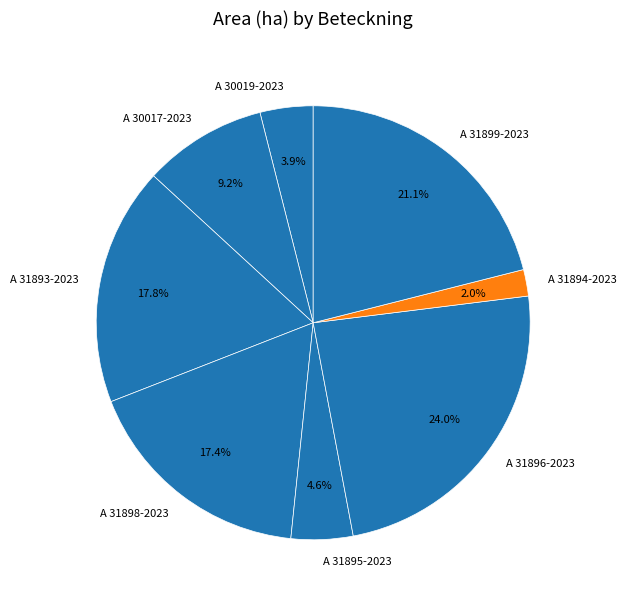

How many segments does this pie chart have?

8